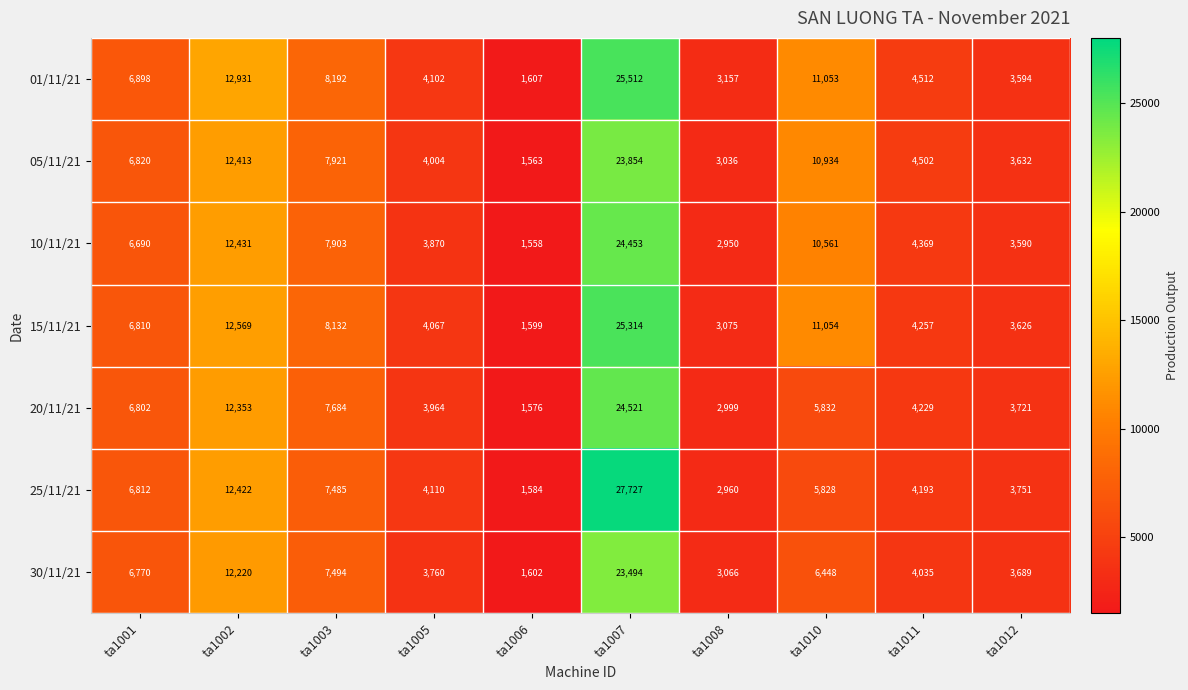

True or false: 30/11/21 has a value of 6480 at ta1007.

False